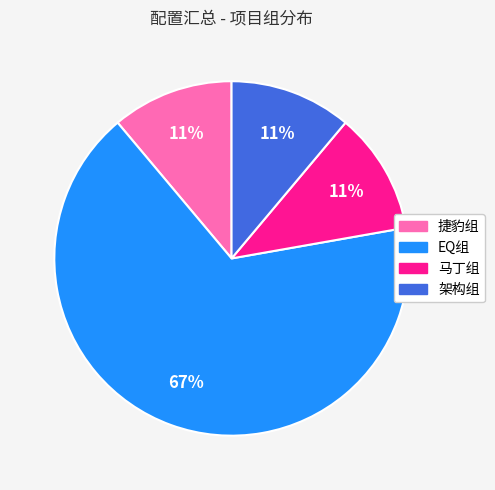

To the nearest percent, what portion does 马丁组 represent?

11%